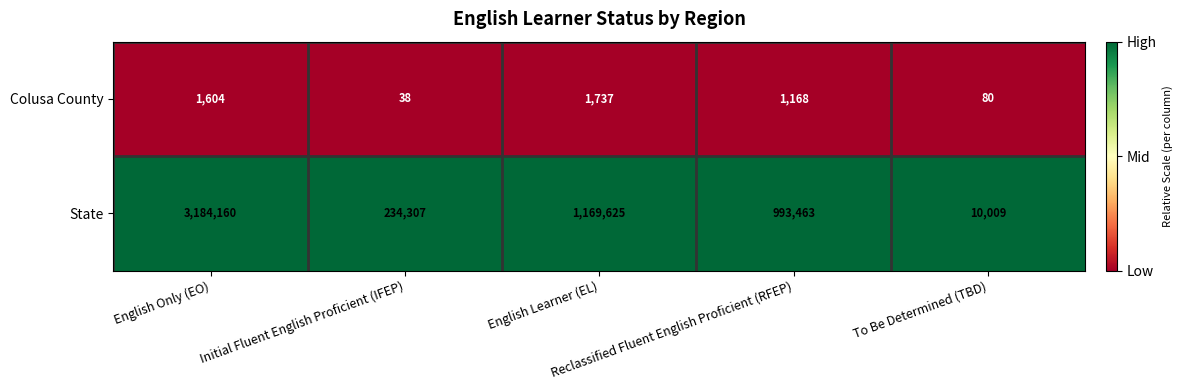

Which series has the largest total across all categories?

State